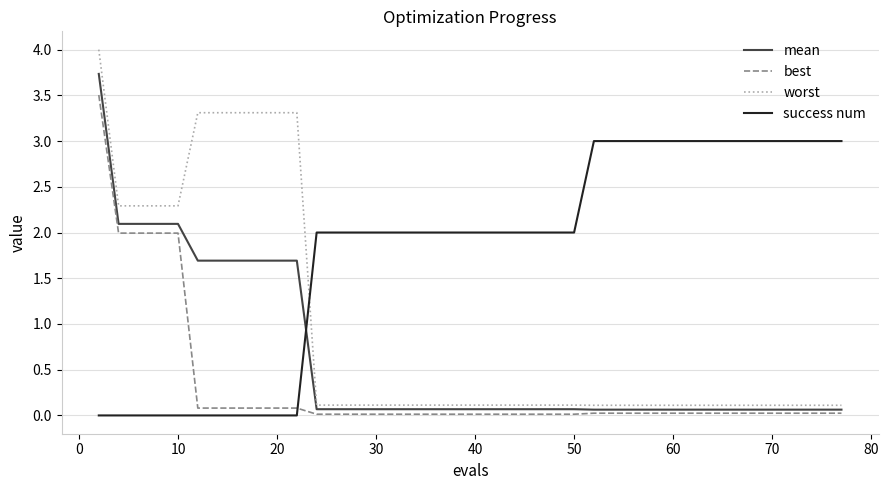

Which series has the largest total across all categories?

success num